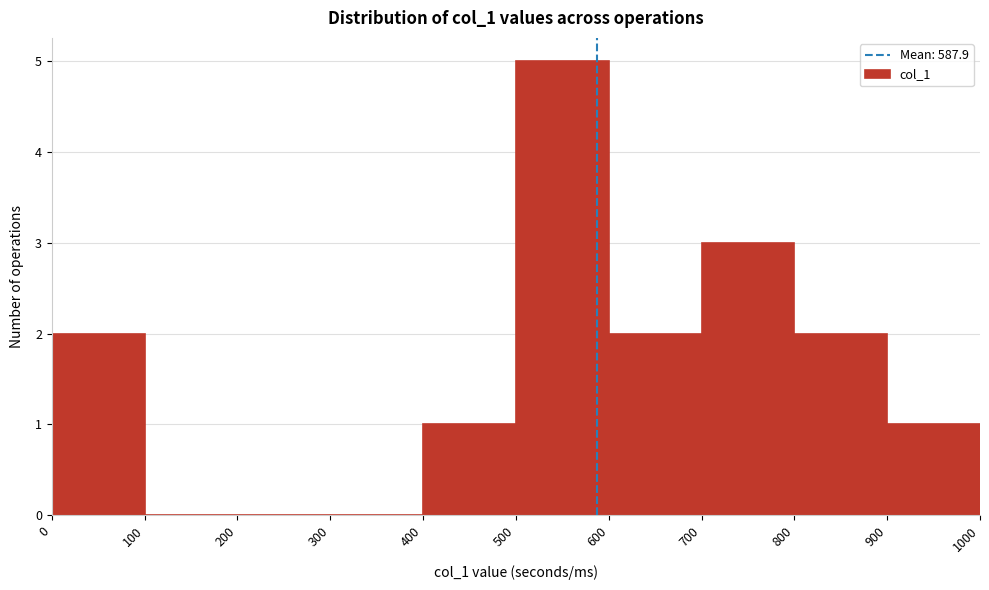

Over which range of the x-axis is the bar tallest?

500 to 600